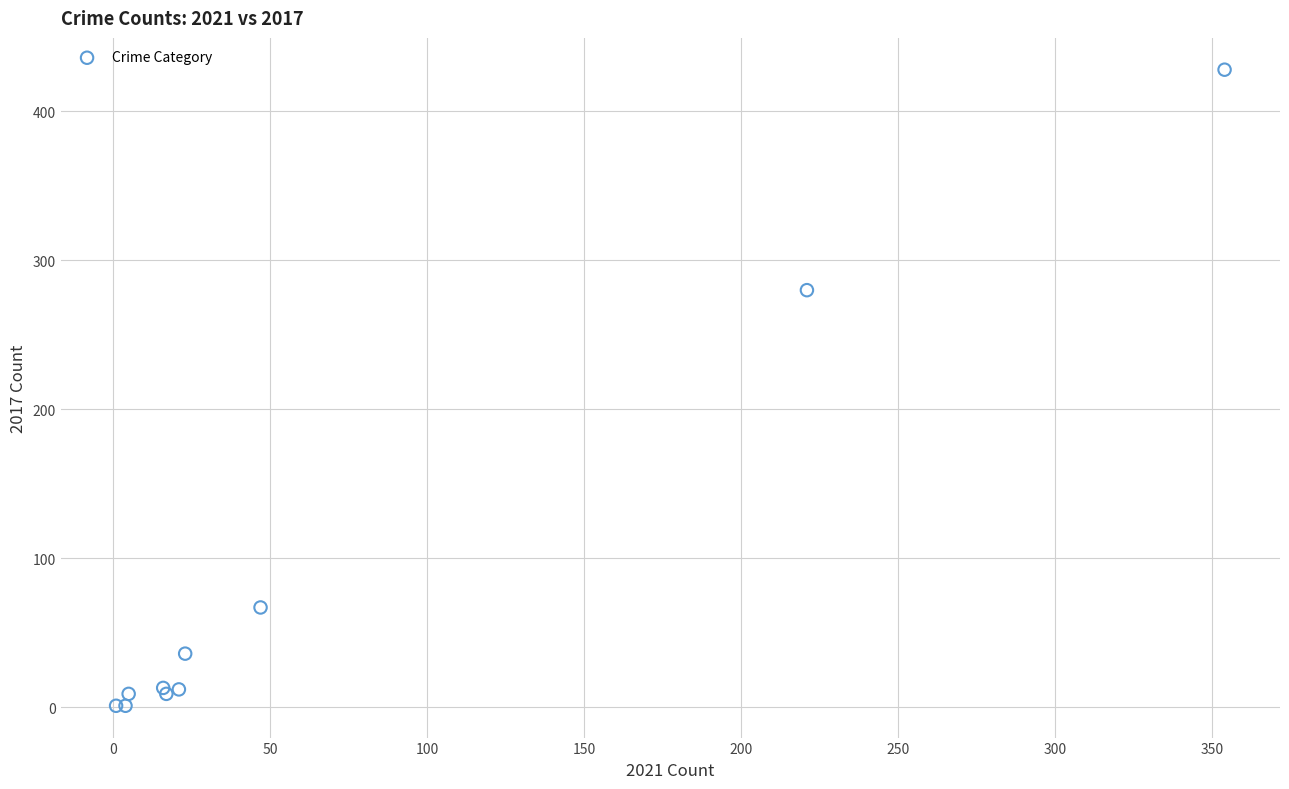

What Y value in the scatter plot is closest to 214?

280